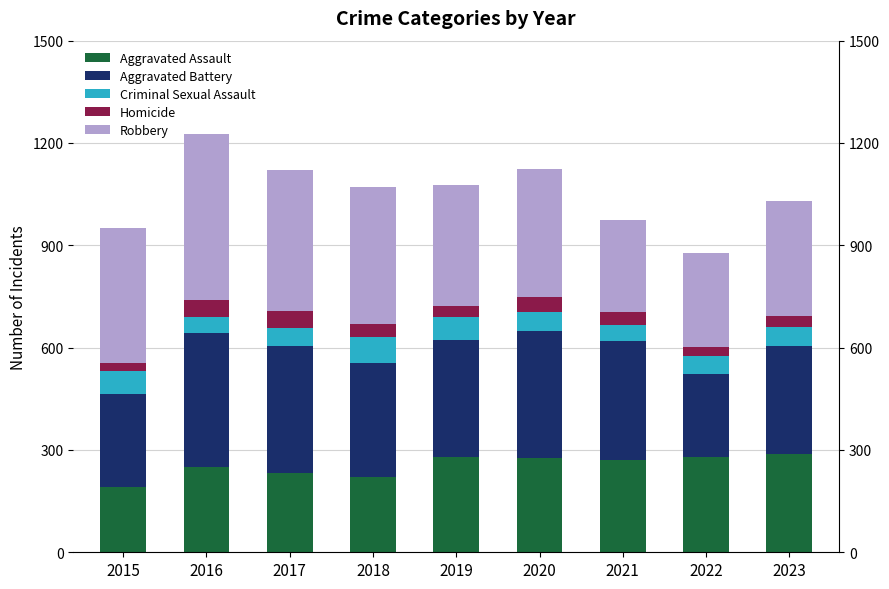

Which series has the widest spread of values?

Robbery